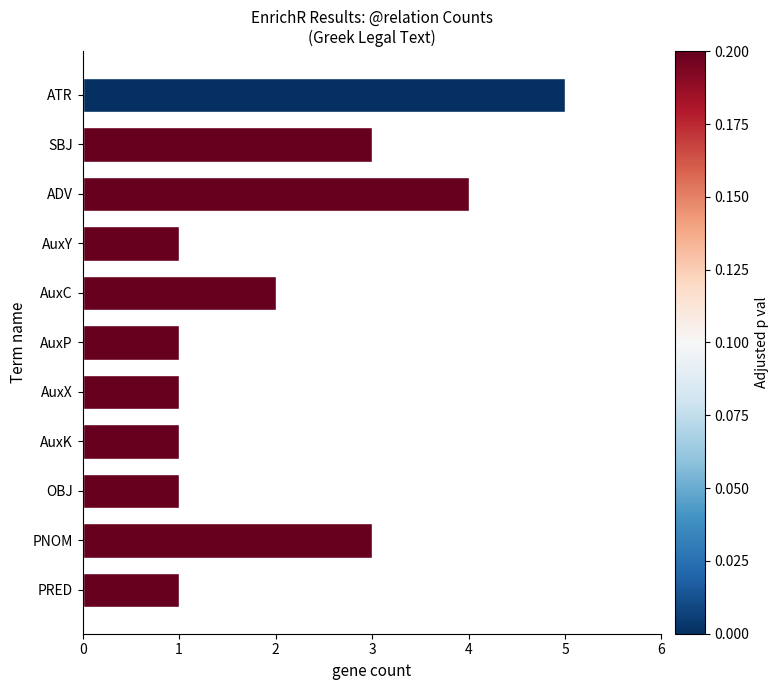

What is the label of the 10th bar from the bottom?

SBJ